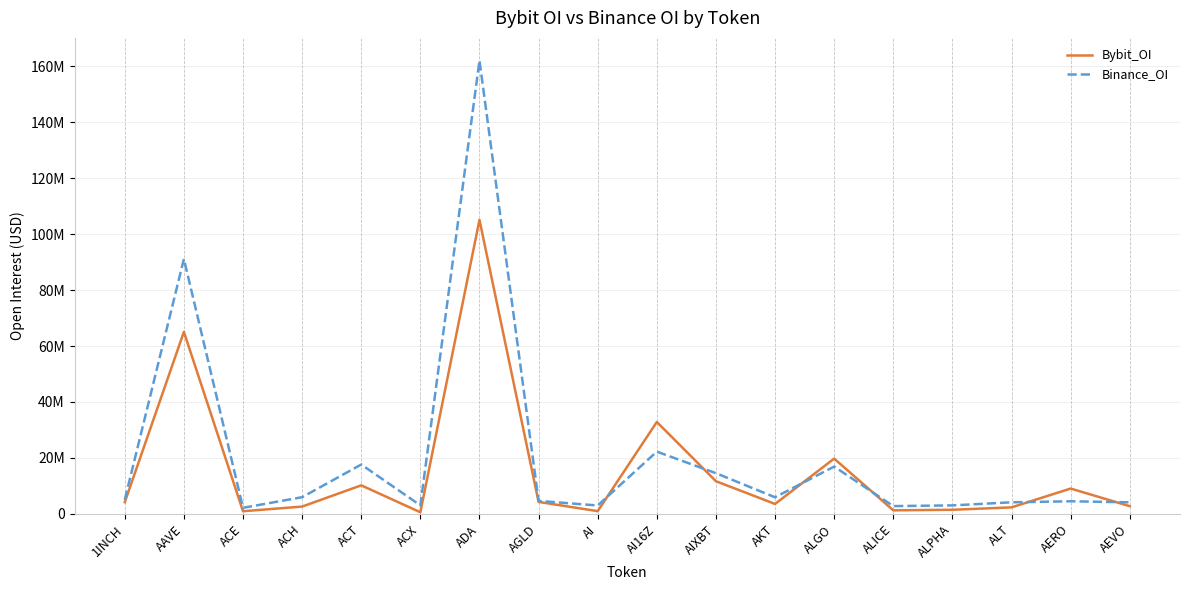

What are all the series names shown in the legend?

Bybit_OI, Binance_OI